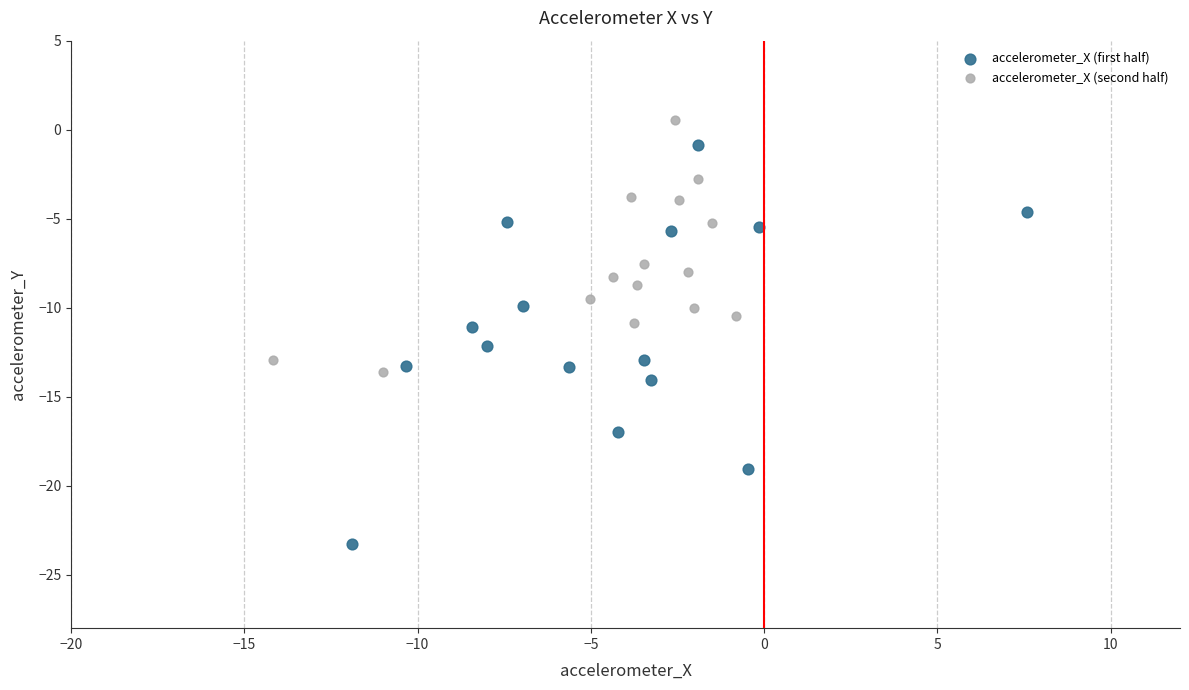

Which series reaches the maximum Y coordinate?

accelerometer_X (second half)